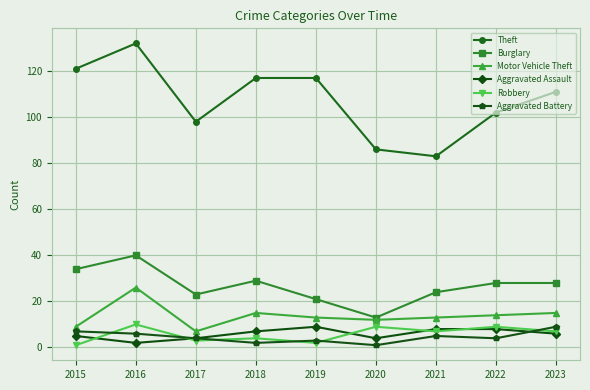

True or false: Aggravated Assault and Burglary intersect in this chart.

False